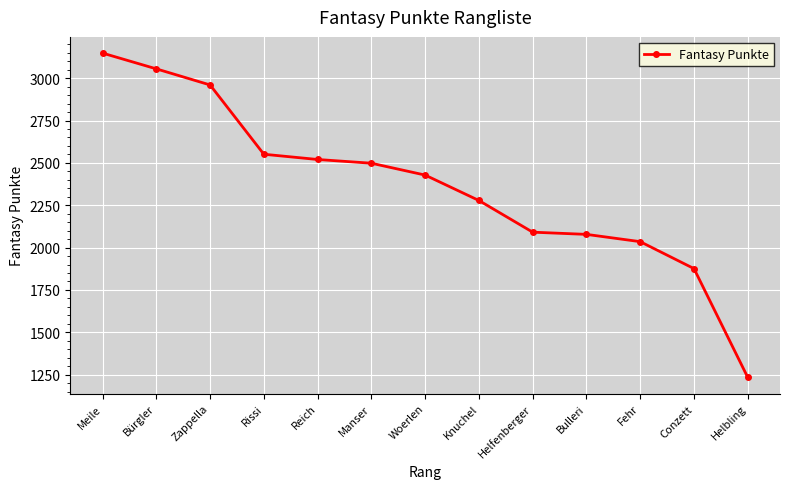

What is the difference between the maximum and minimum values?

1914